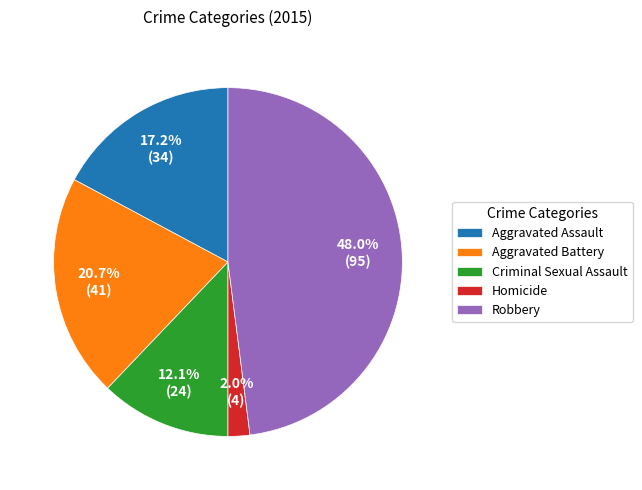

To the nearest percent, what percentage of the pie is Criminal Sexual Assault?

12%